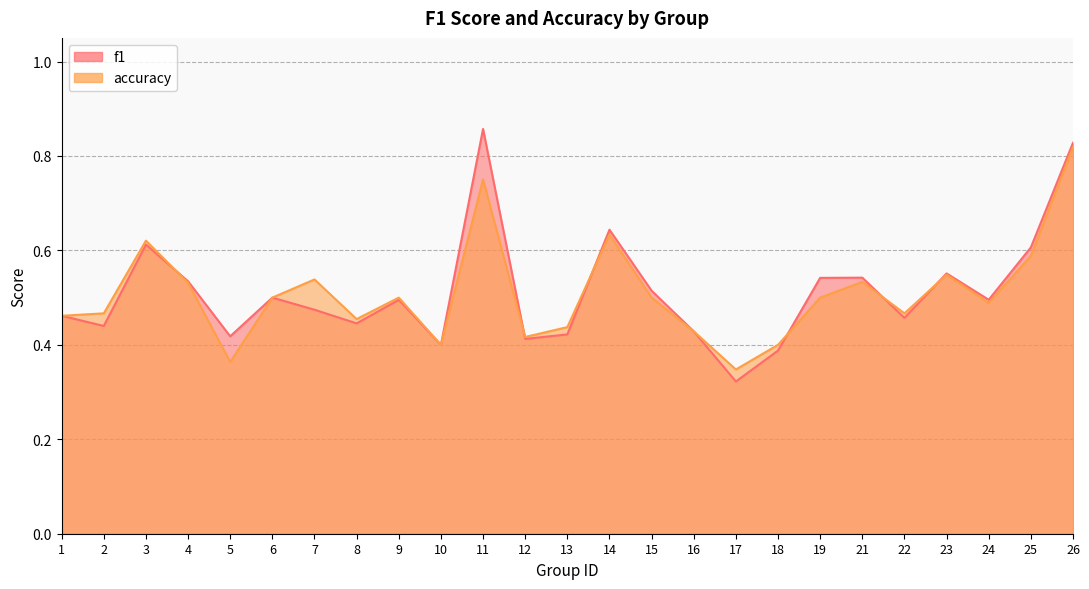

Which has a higher value, 17 or 8?

8